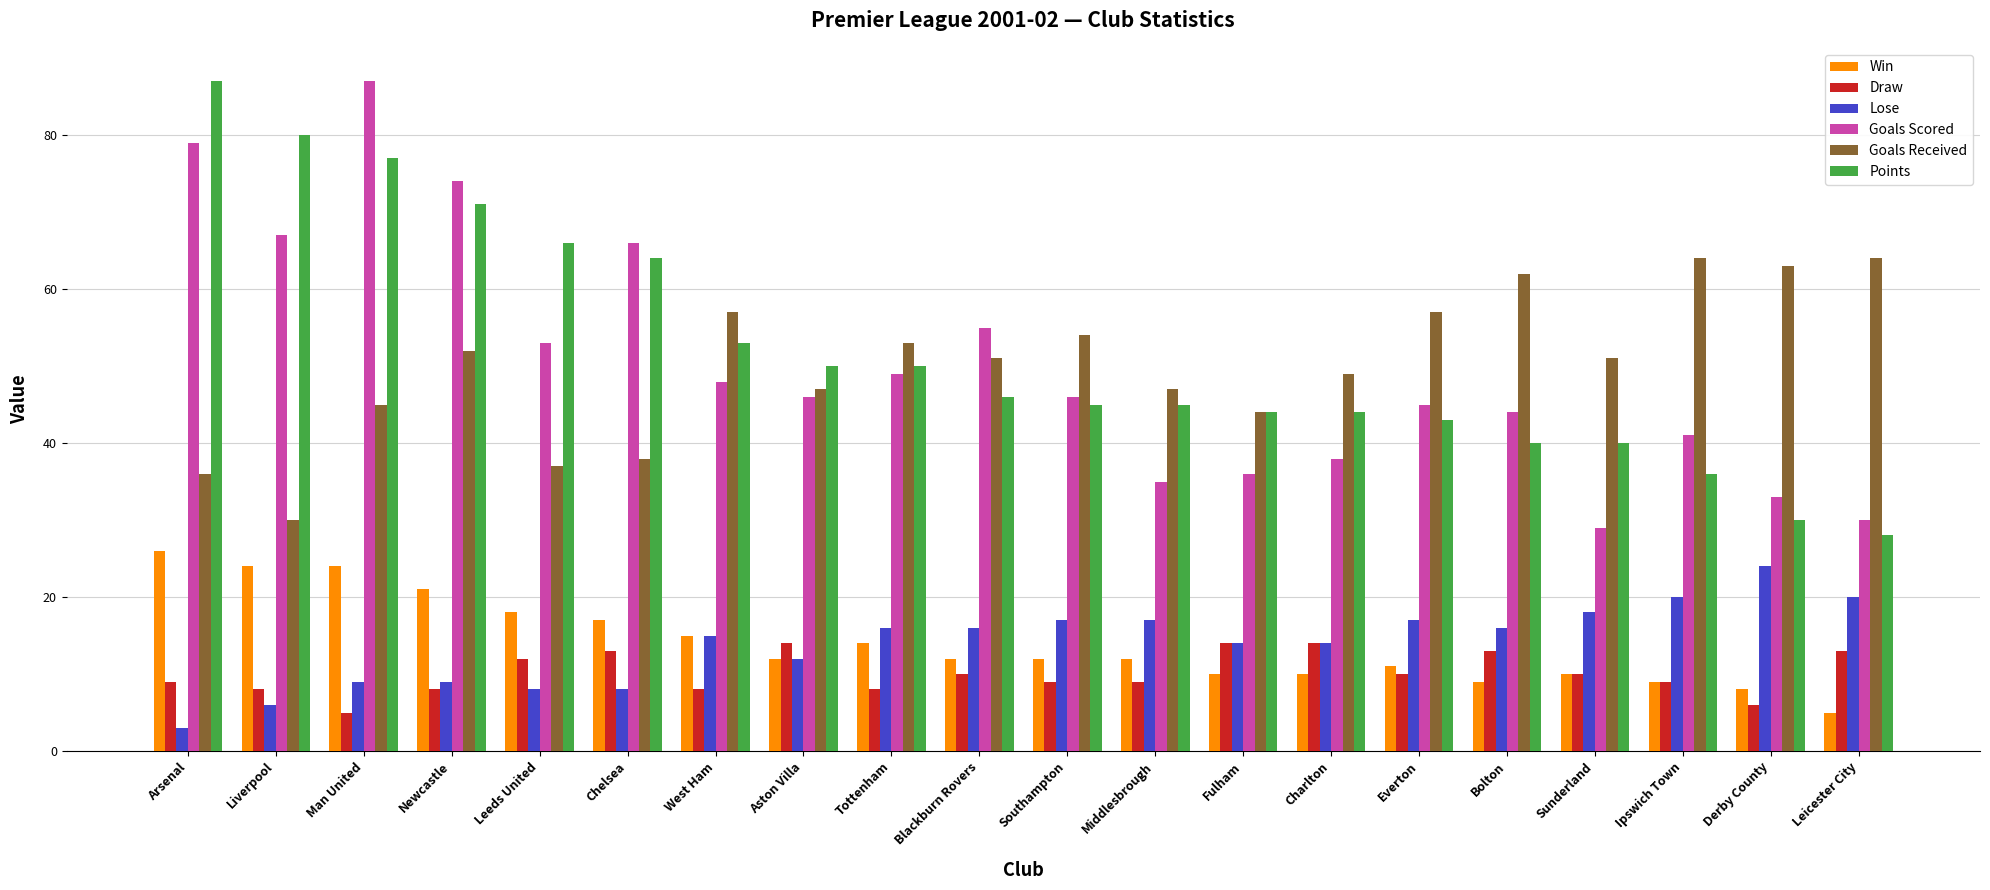

At which category does the chart reach its minimum across all series?

Arsenal